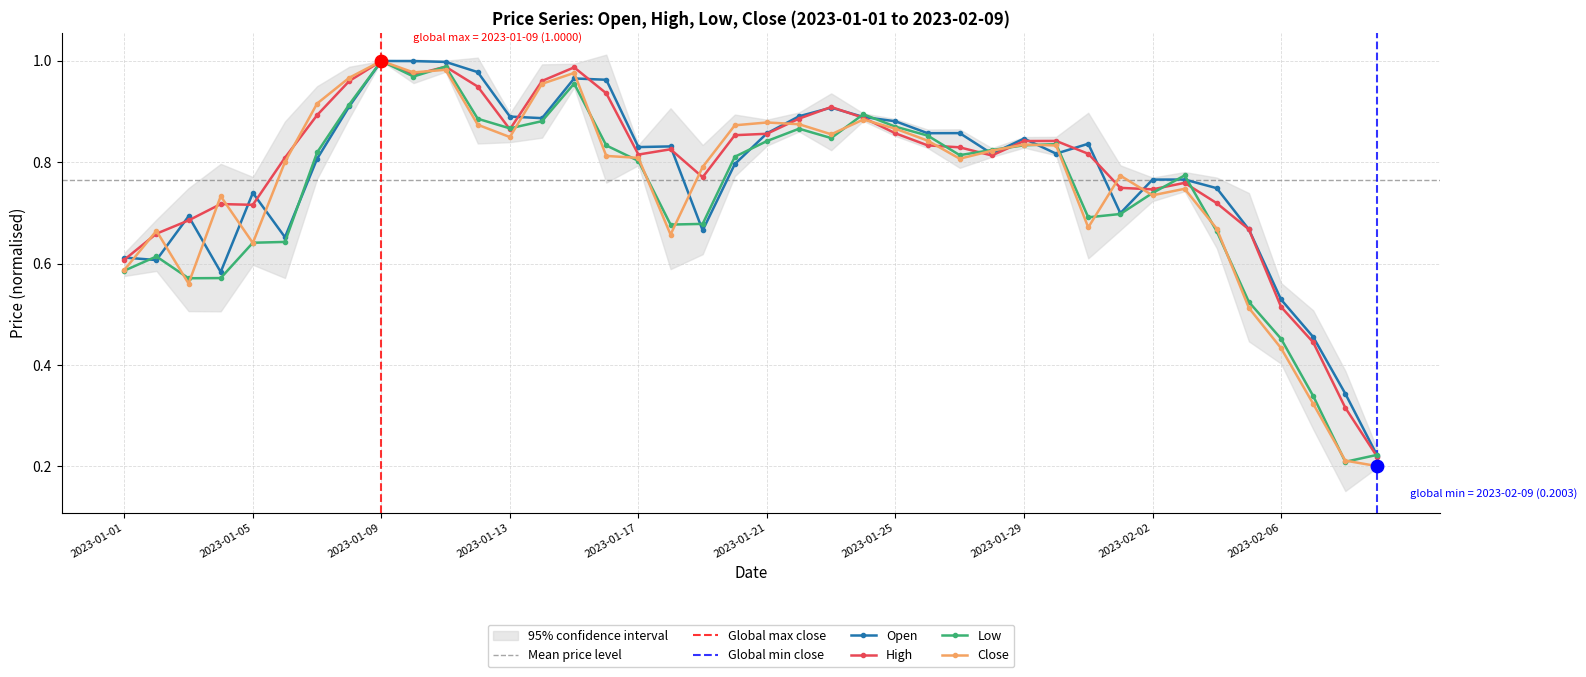

At how many categories does at least one series exceed 0?

40